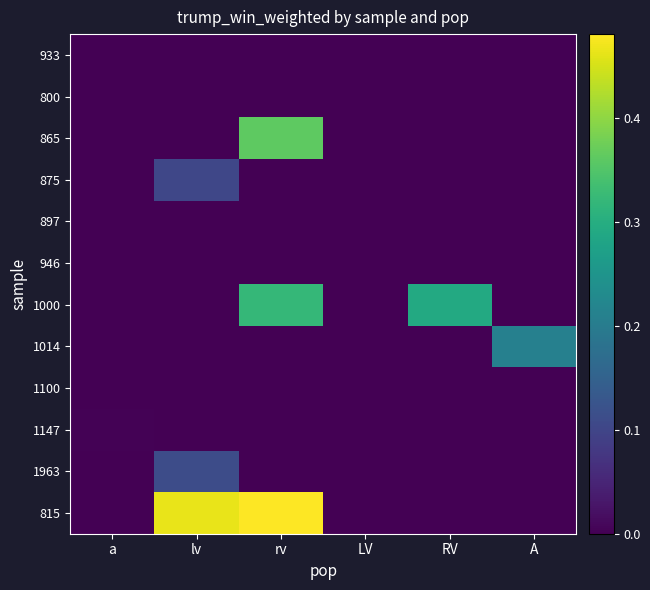

Reading left to right, list all the values displayed in this chart.

933: a=0.0	lv=0.0	rv=0.0	LV=0.0	RV=0.0	A=0.0
800: a=0.0	lv=0.0	rv=0.0	LV=0.0	RV=0.0	A=0.0
865: a=0.0	lv=0.0	rv=0.4	LV=0.0	RV=0.0	A=0.0
875: a=0.0	lv=0.1	rv=0.0	LV=0.0	RV=0.0	A=0.0
897: a=0.0	lv=0.0	rv=0.0	LV=0.0	RV=0.0	A=0.0
946: a=0.0	lv=0.0	rv=0.0	LV=0.0	RV=0.0	A=0.0
1000: a=0.0	lv=0.0	rv=0.3	LV=0.0	RV=0.3	A=0.0
1014: a=0.0	lv=0.0	rv=0.0	LV=0.0	RV=0.0	A=0.2
1100: a=0.0	lv=0.0	rv=0.0	LV=0.0	RV=0.0	A=0.0
1147: a=0.0	lv=0.0	rv=0.0	LV=0.0	RV=0.0	A=0.0
1963: a=0.0	lv=0.1	rv=0.0	LV=0.0	RV=0.0	A=0.0
815: a=0.0	lv=0.5	rv=0.5	LV=0.0	RV=0.0	A=0.0